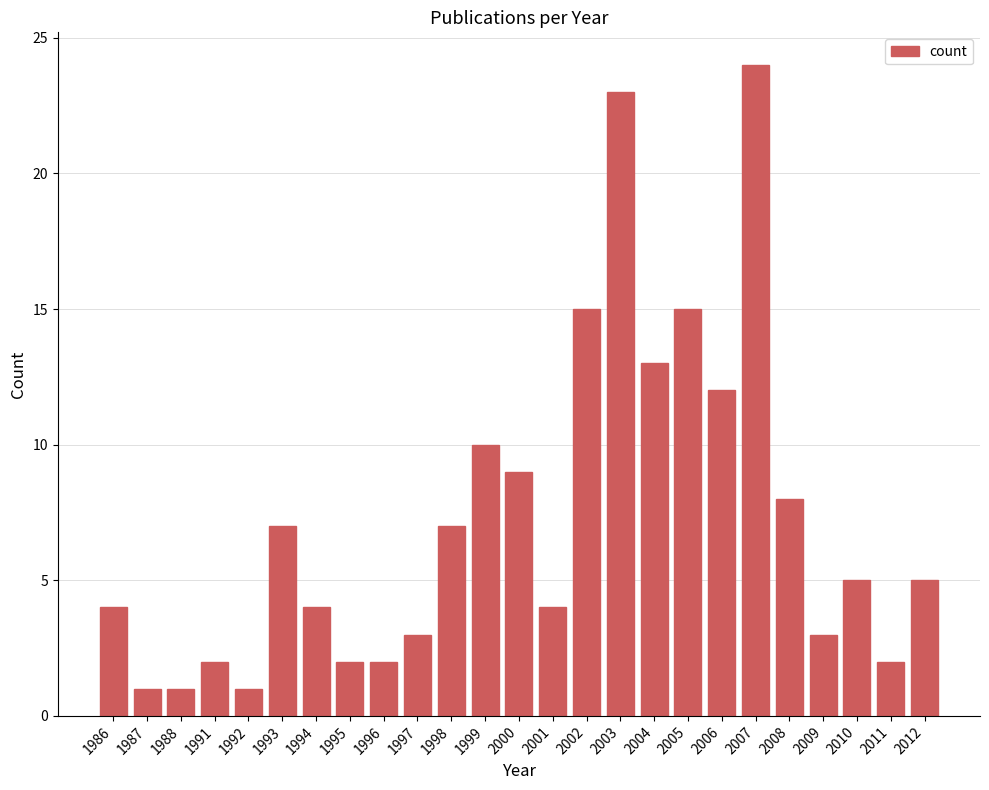

What is the difference between the values at 2010 and 1987?

4